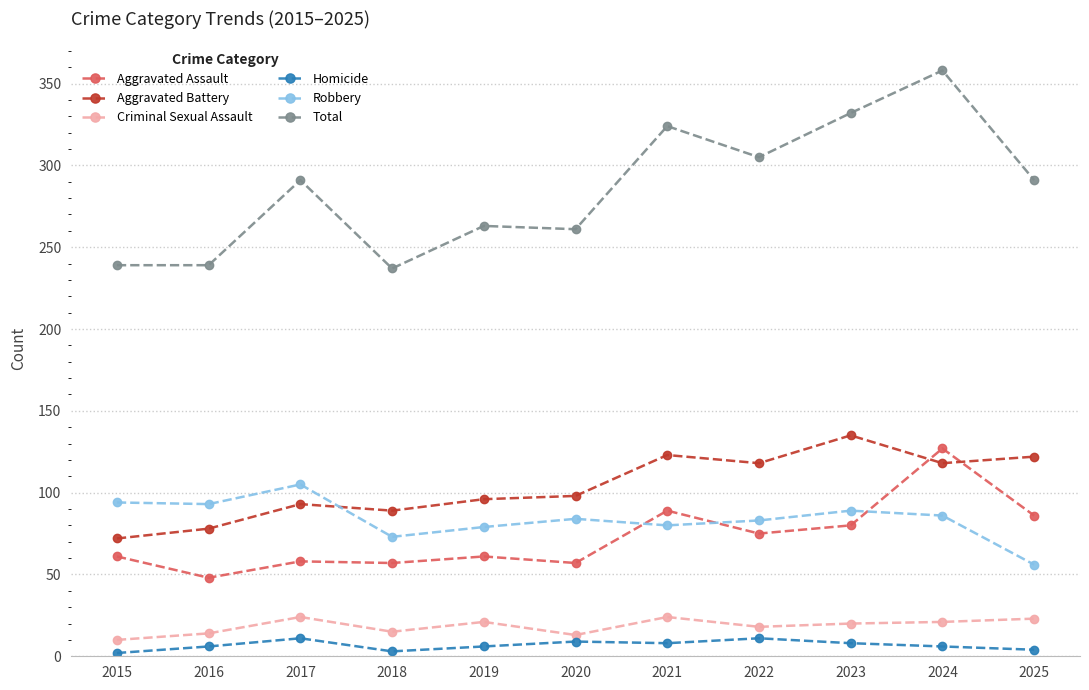

Is the value of Aggravated Assault at 2025 greater than the value of Homicide at 2022?

Yes